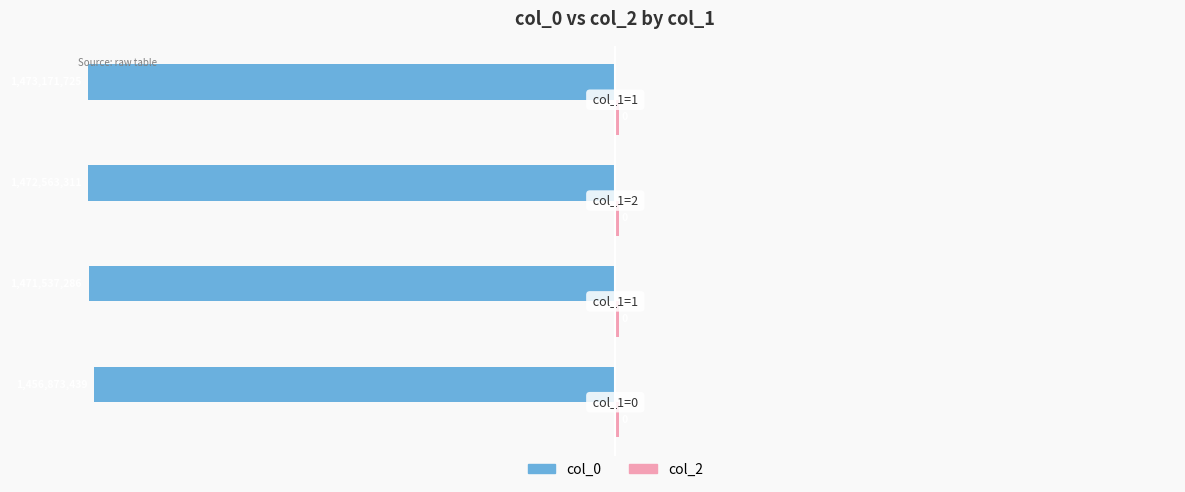

Which series has the widest spread of values?

col_0